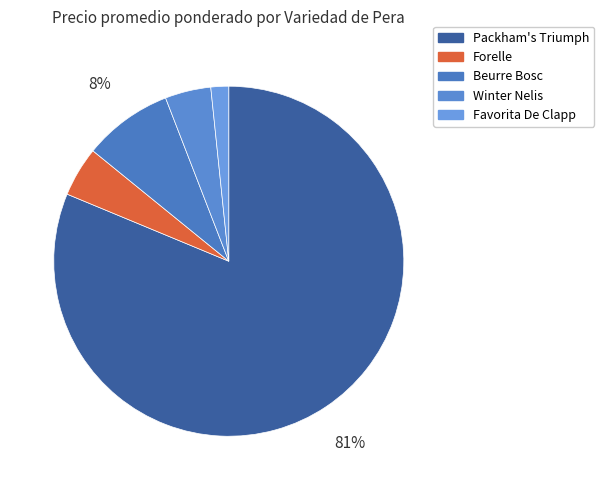

Count the number of slices in the pie.

5